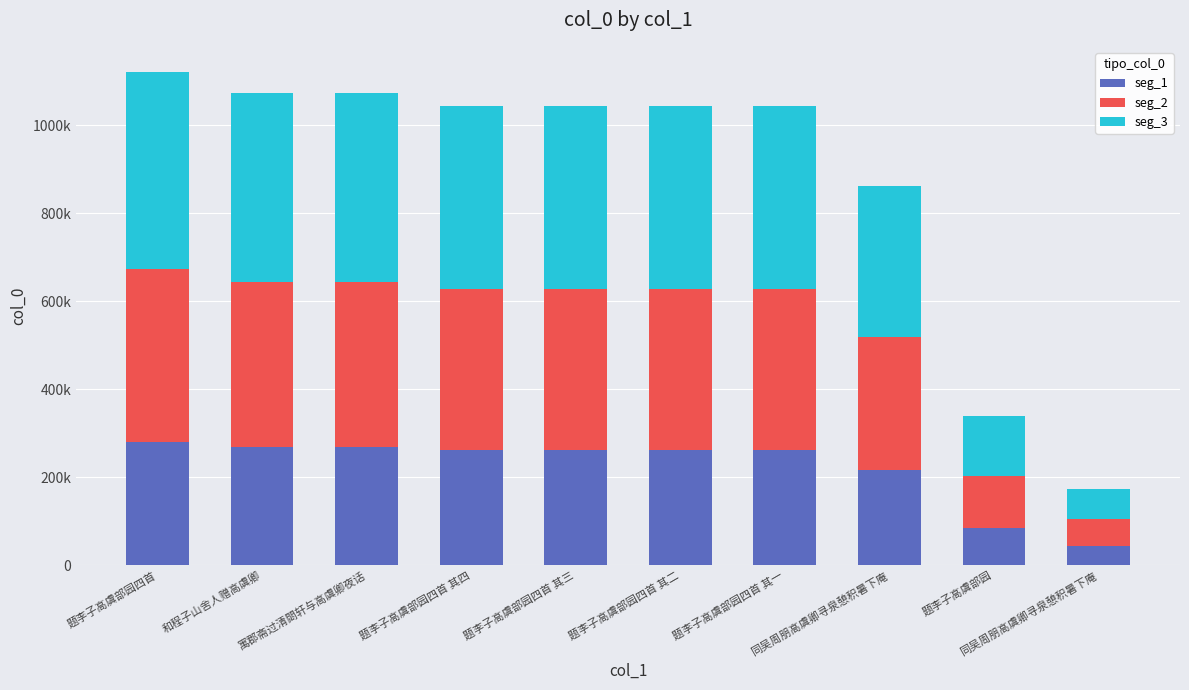

What is the value of the seg_1 bar at the 5th from the left?

261098